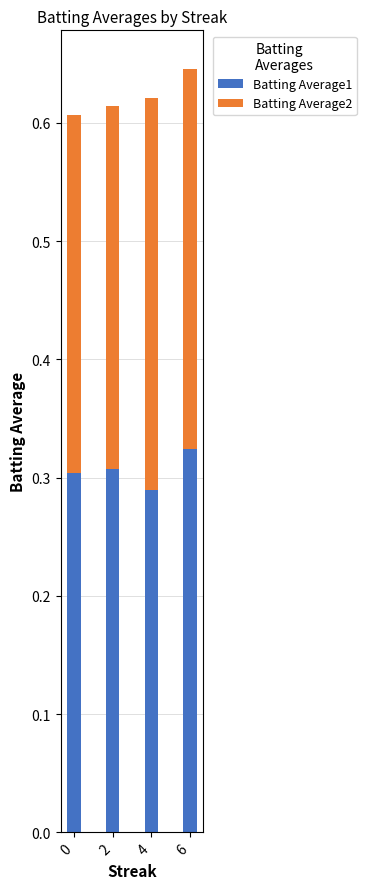

True or false: Batting Average1 has a value of 0.3 at 0.

True